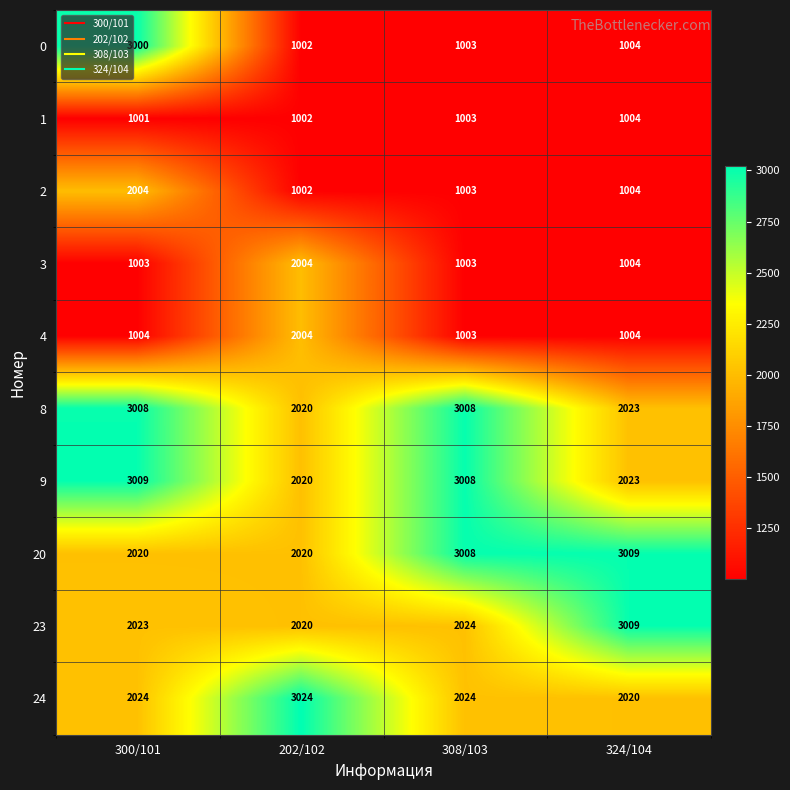

What is the average value of the 4 series?

1254